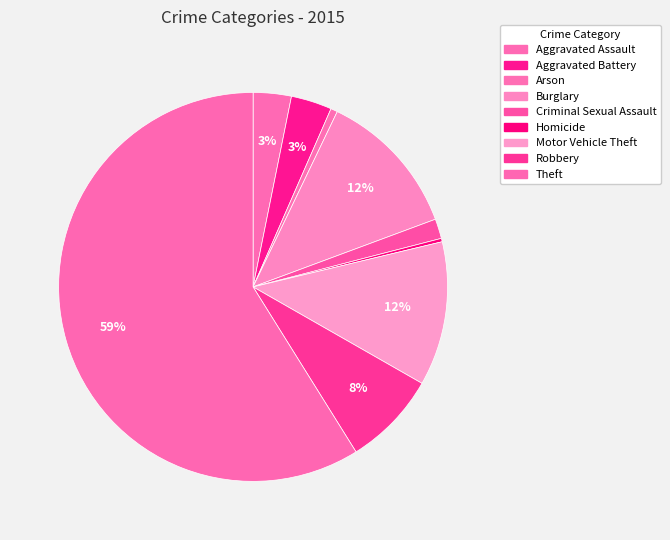

What is the change in value from Burglary to Robbery?

-77